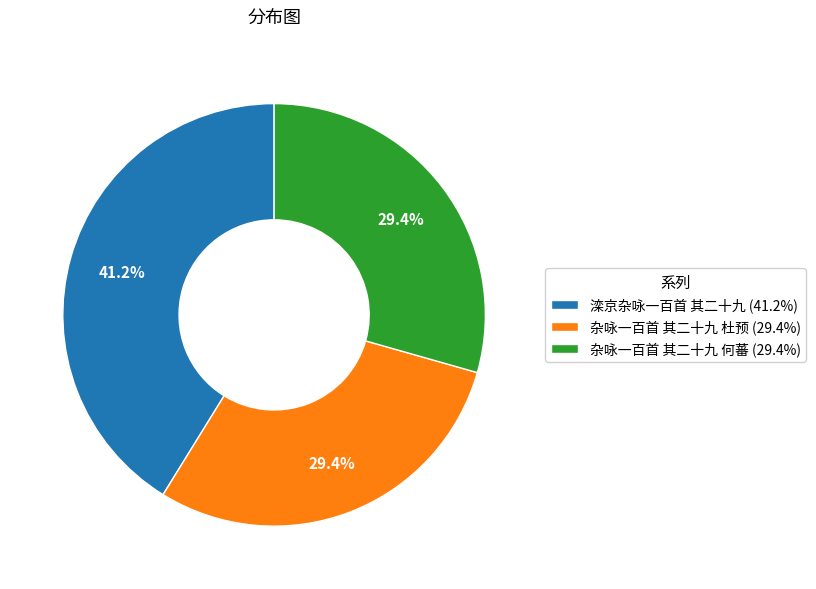

Approximately how many times larger is the value at 滦京杂咏一百首 其二十九 (41.2%) compared to 杂咏一百首 其二十九 何蕃 (29.4%)?

1.4